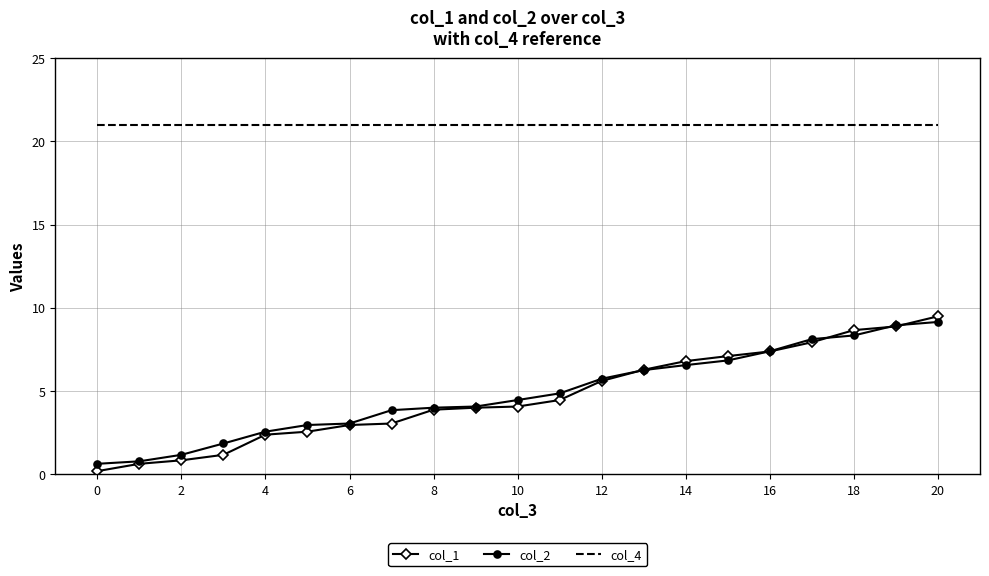

What are all the series names shown in the legend?

col_1, col_2, col_4